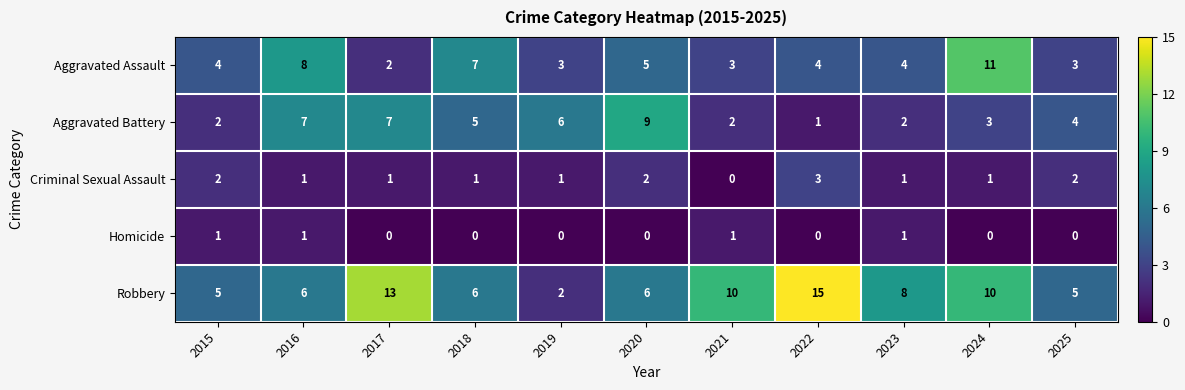

True or false: Robbery has a value of 6 at 2016.

True